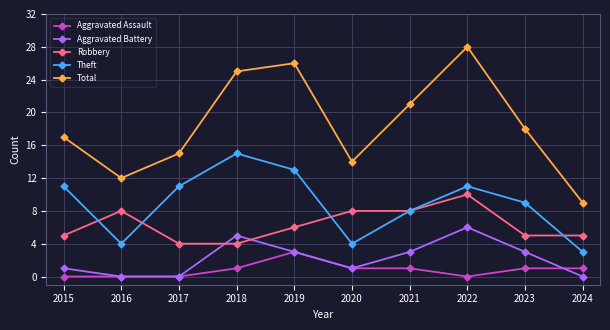

Which series changed the most between 2017 and 2021?

Total